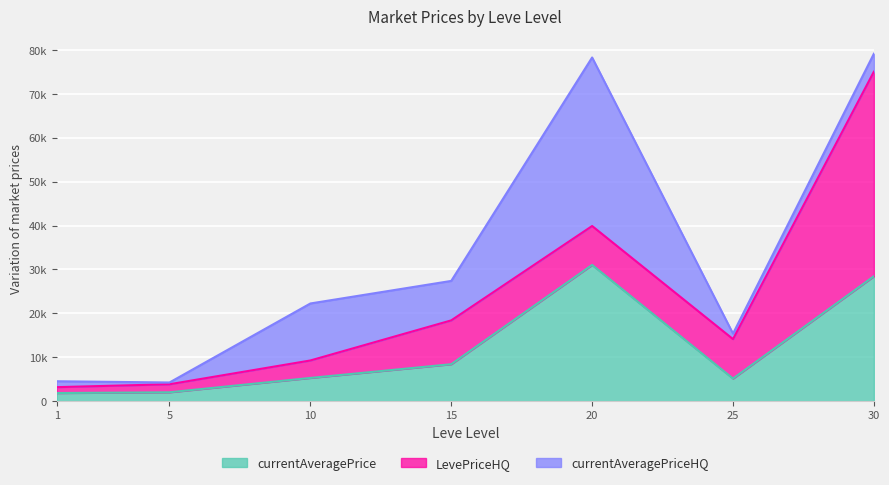

Is it true that currentAveragePriceHQ equals 9000.0 at 15?

True